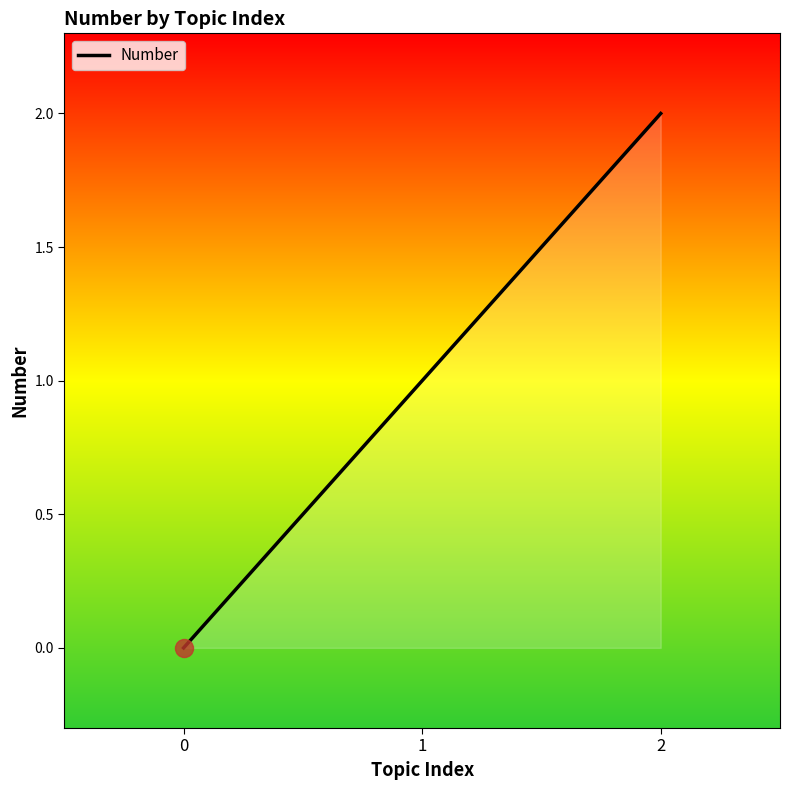

Which category has the highest value across all series?

2